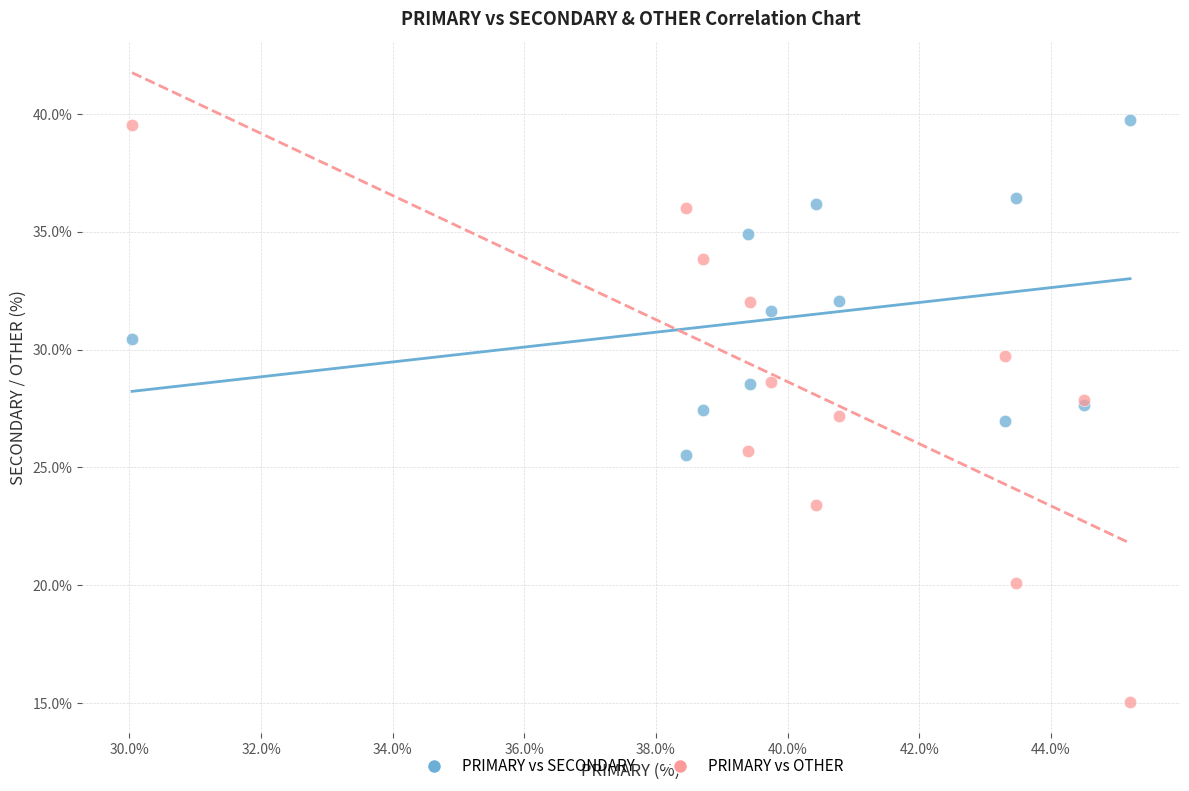

Which series has the largest Y range (max minus min)?

PRIMARY vs OTHER